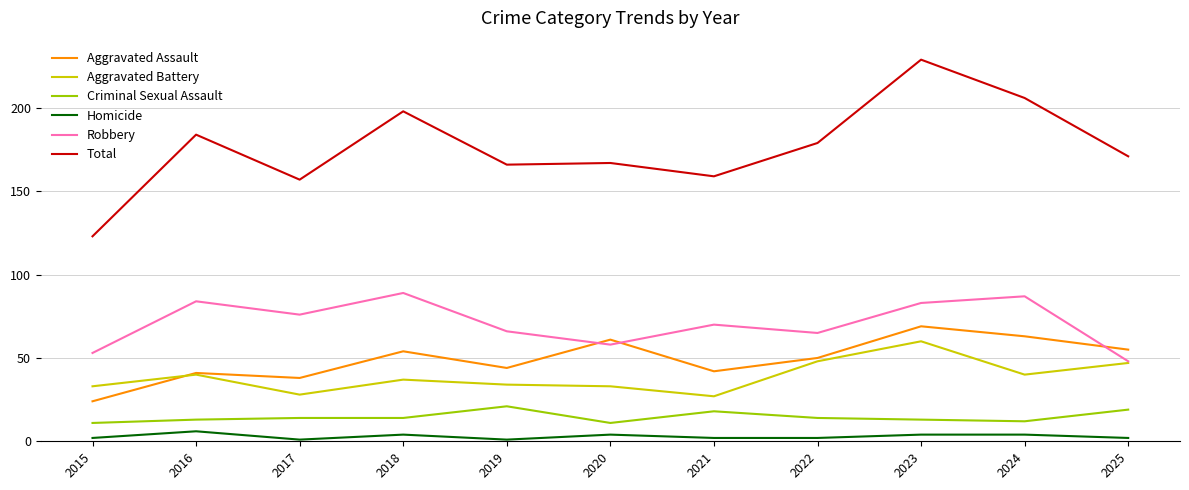

True or false: Robbery has a value of 36 at 2016.

False